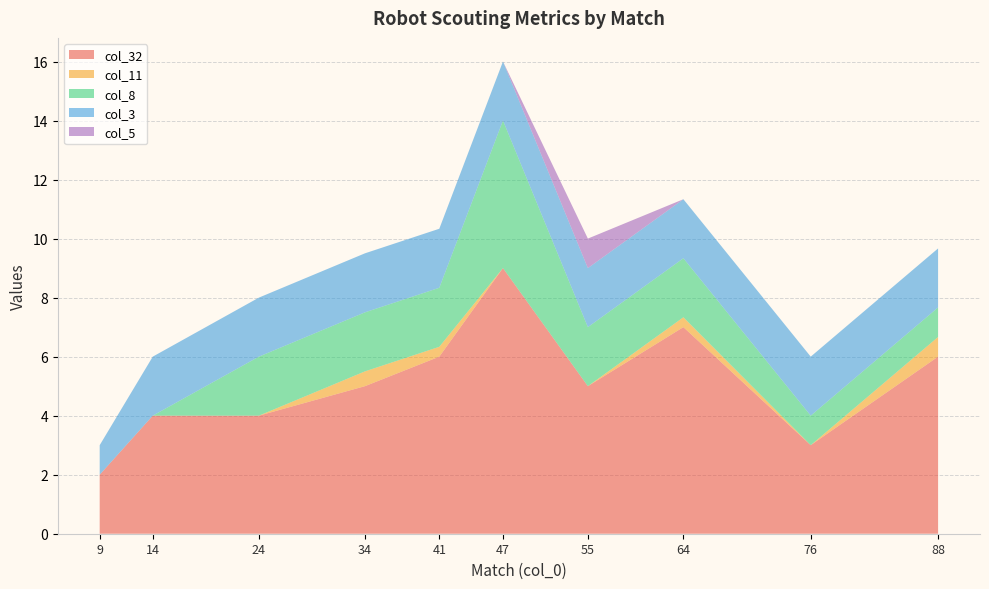

Reading left to right, what are all the values shown in this chart?

col_32: 2.0	4.0	4.0	5.0	6.0	9.0	5.0	7.0	3.0	6.0
col_11: 0.0	0.0	0.0	0.5	0.3	0.0	0.0	0.3	0.0	0.7
col_8: 0.0	0.0	2.0	2.0	2.0	5.0	2.0	2.0	1.0	1.0
col_3: 1.0	2.0	2.0	2.0	2.0	2.0	2.0	2.0	2.0	2.0
col_5: 0.0	0.0	0.0	0.0	0.0	0.0	1.0	0.0	0.0	0.0